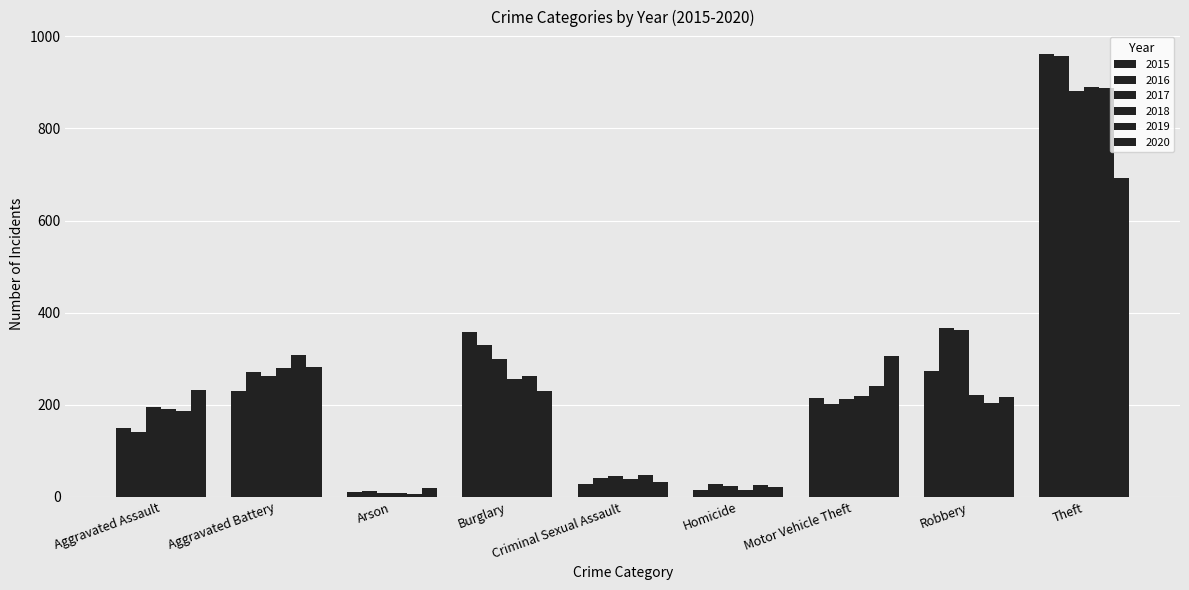

How many categories are shown in the chart?

9